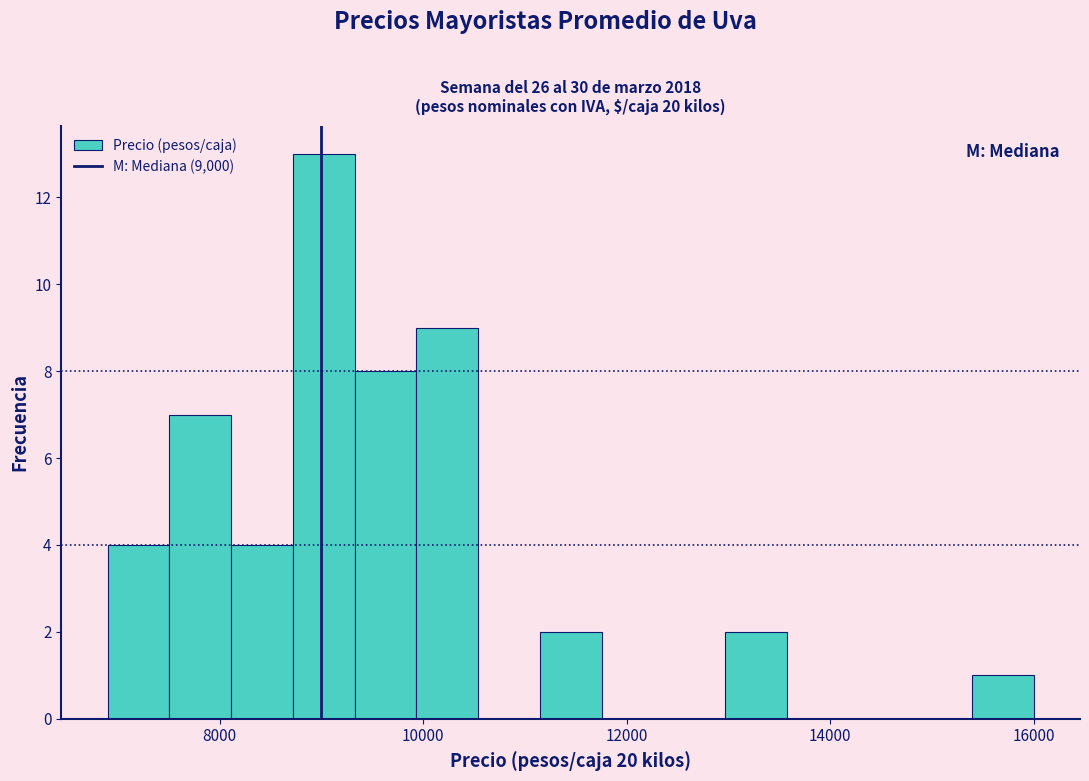

Around what value on the x-axis is the tallest bar? Give the approximate position of its centre, as read against the axis.

9000